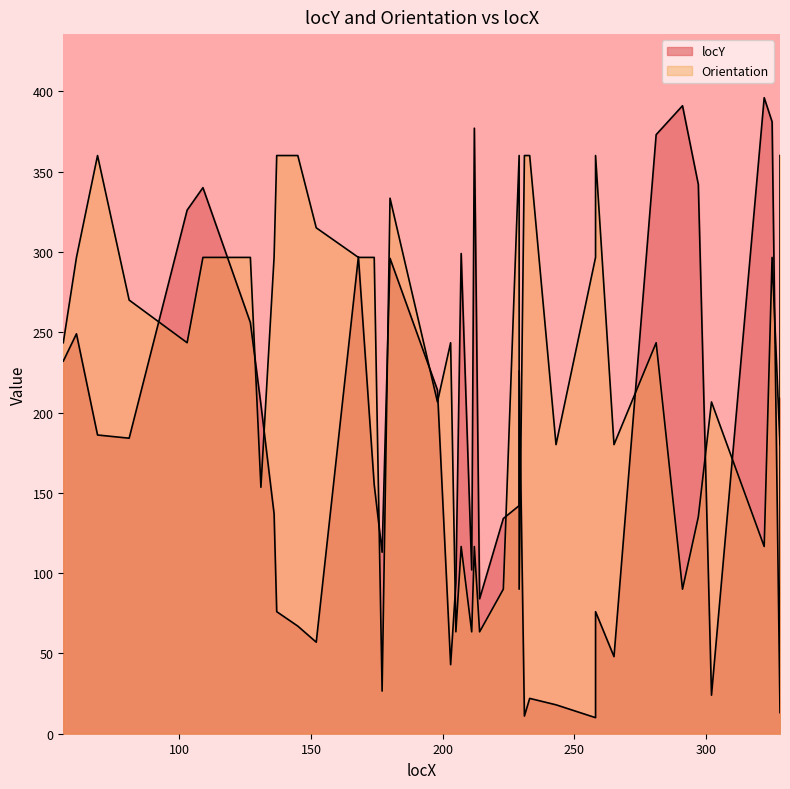

The value of Orientation at 168 is 296.6. True or false?

True